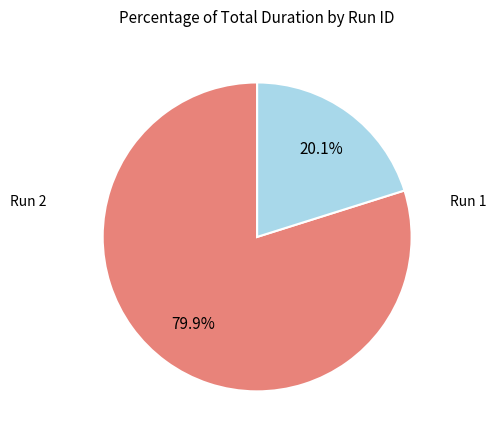

How many segments does this pie chart have?

2